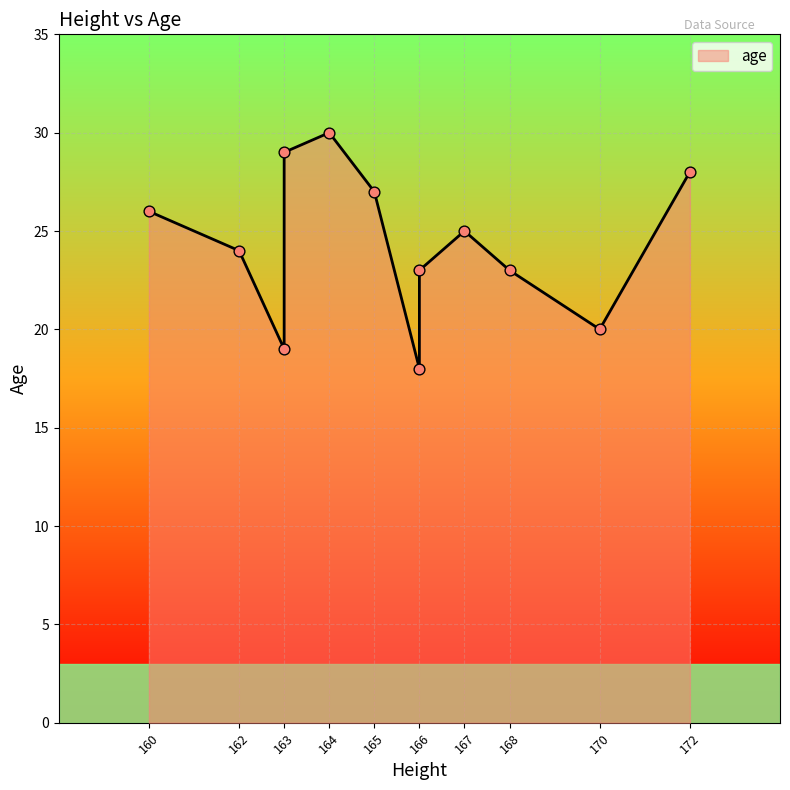

Between 167 and 168, which is larger?

167